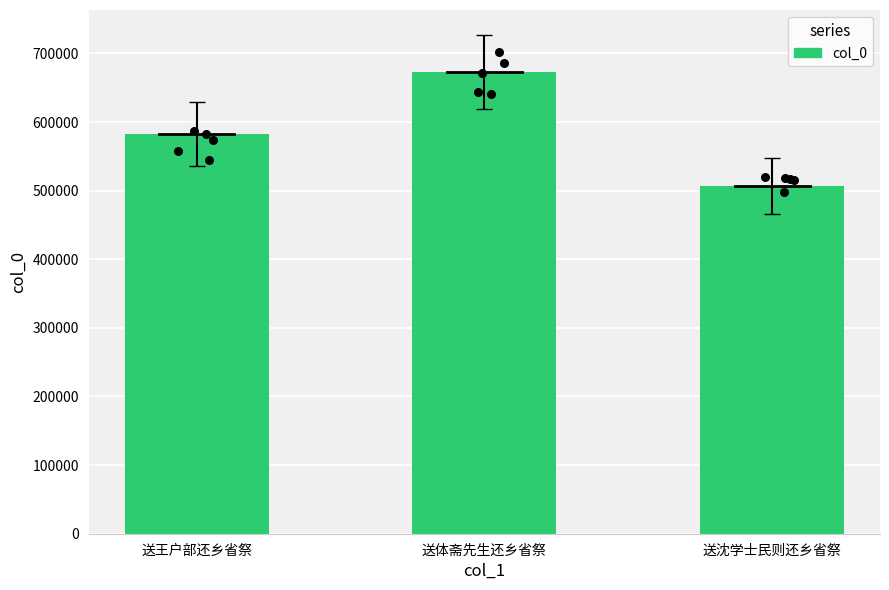

Approximately how many times larger is the value at 送沈学士民则还乡省祭 compared to 送王户部还乡省祭?

0.9